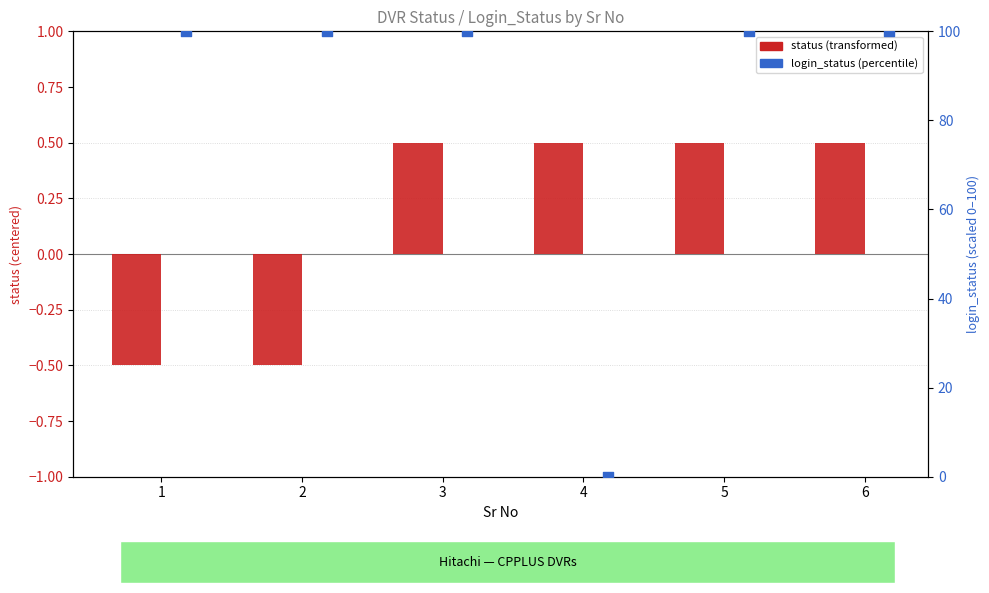

Which series reaches the maximum Y coordinate?

login_status